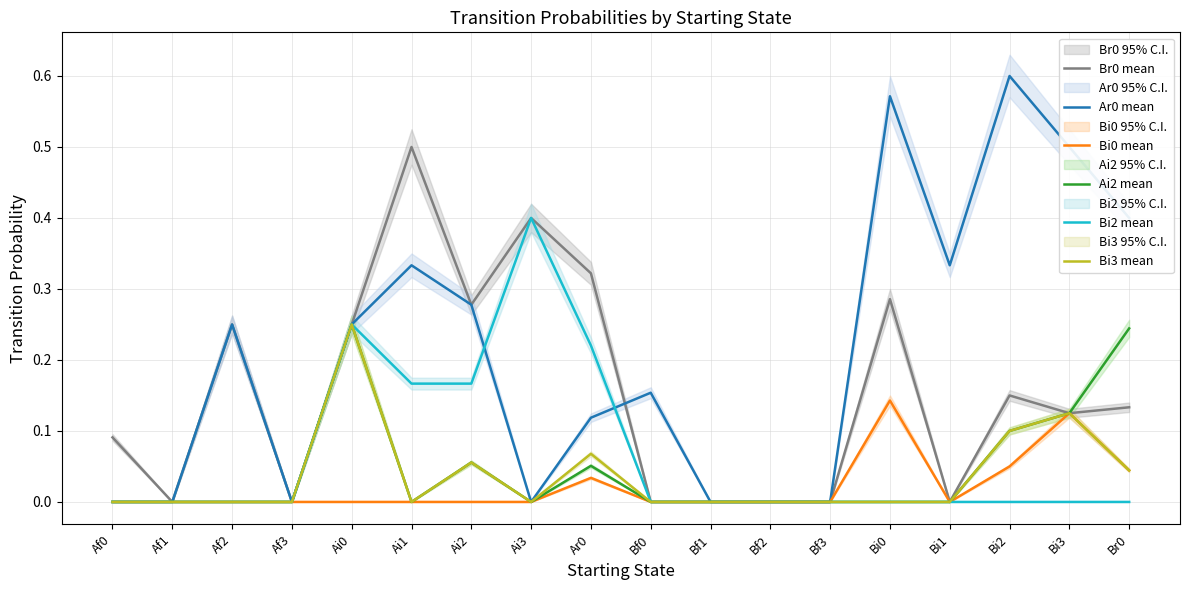

Is this an area chart (filled region under the line)?

No